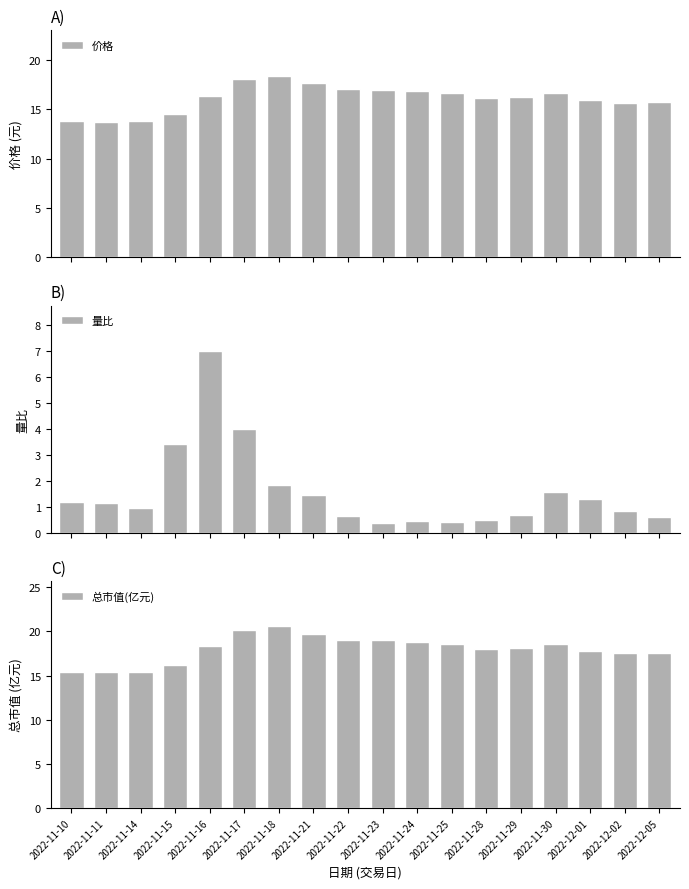

True or false: 总市值(亿元) has a value of 18.9 at 2022-11-24.

True